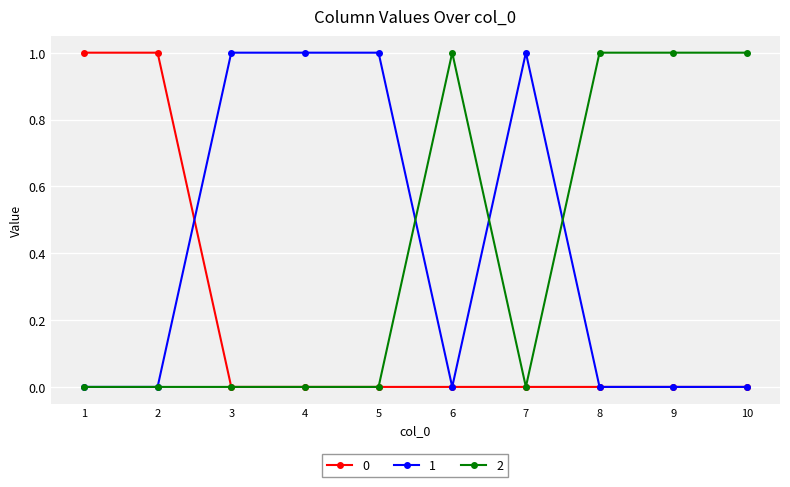

How many lines are shown in the chart?

3